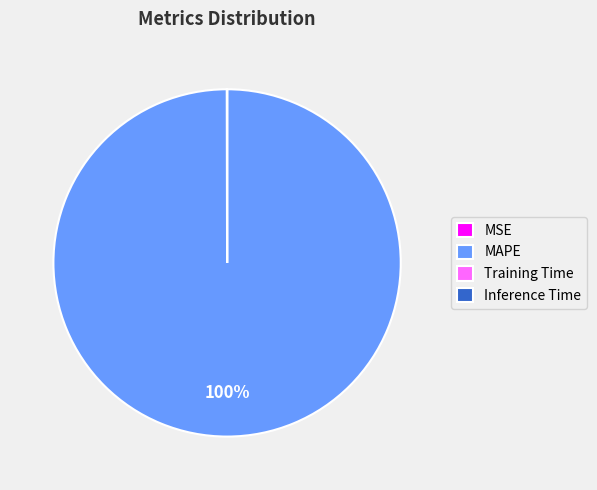

What is the majority slice?

MAPE